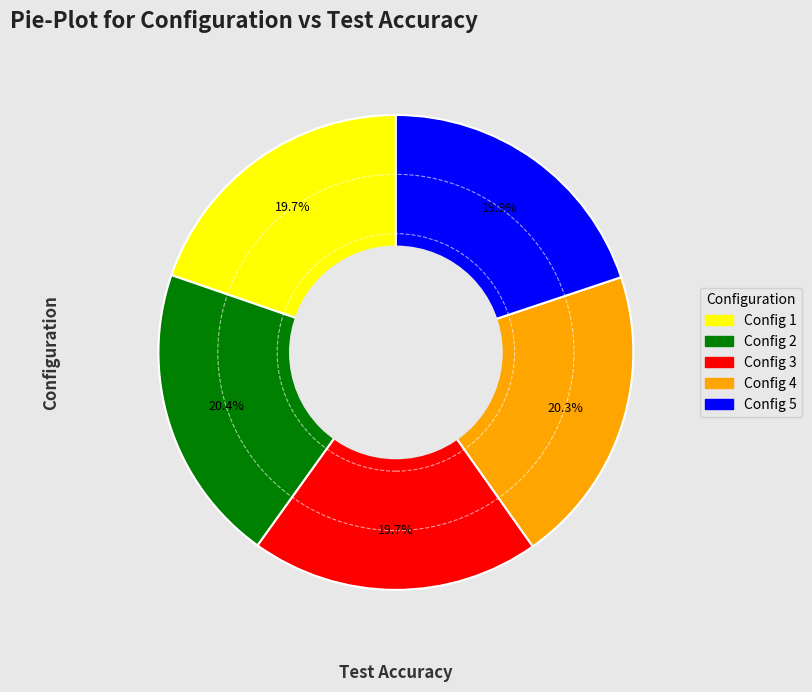

What percentage is NOT represented by Config 2?

79.6%